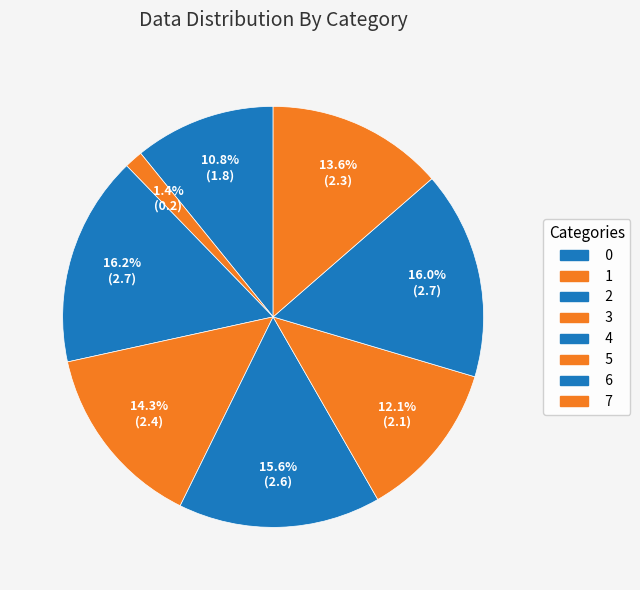

How many slices are in this pie chart?

8